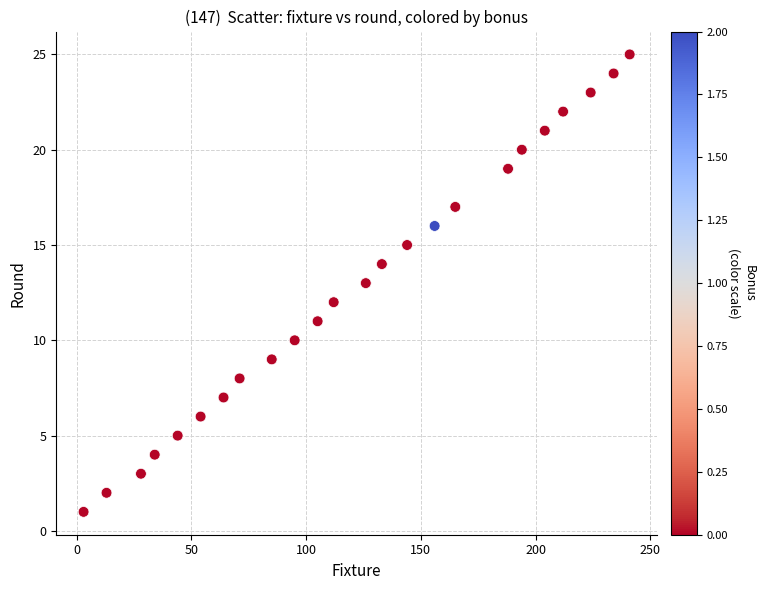

What is the range of Y values (max minus min)?

24